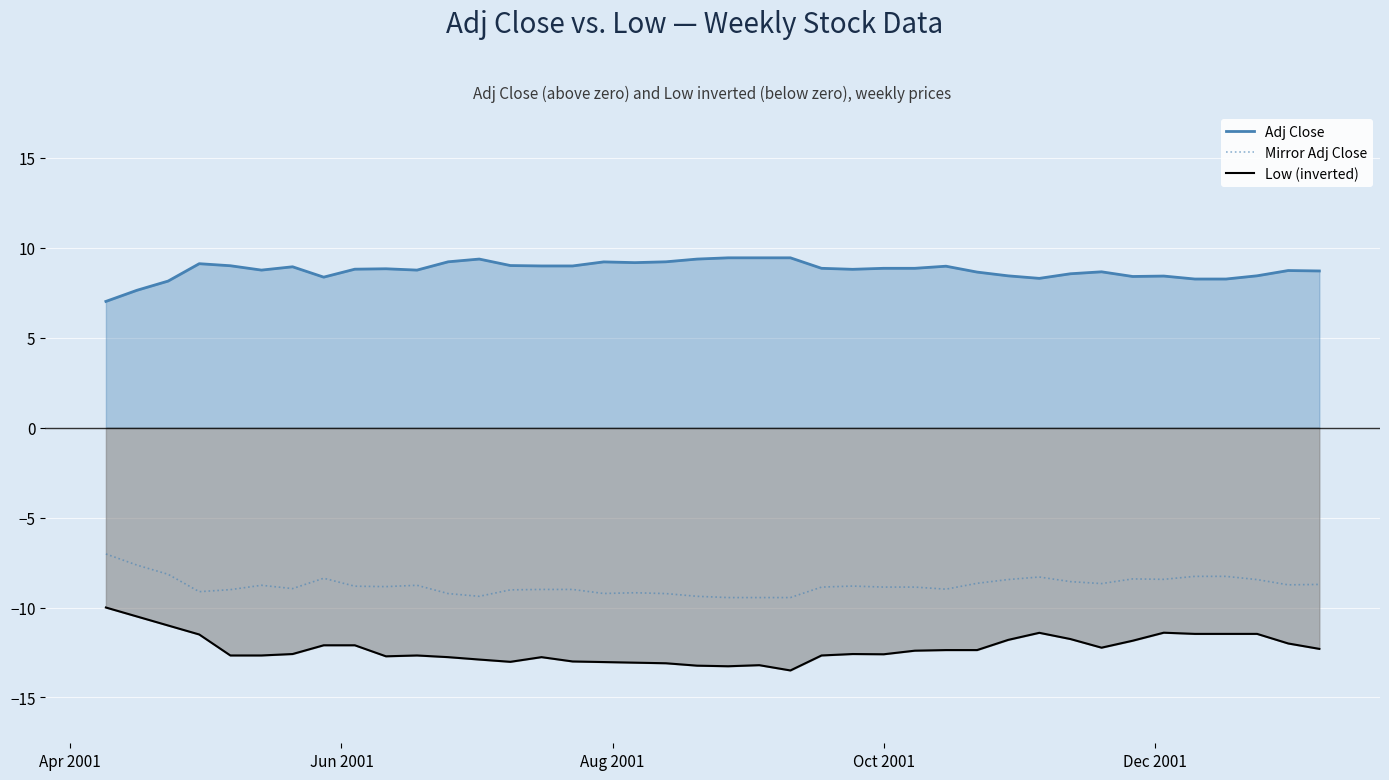

Reading left to right, transcribe all the data shown in this chart.

Adj Close: 7.0	7.6	8.2	9.1	9.0	8.8	8.9	8.4	8.8	8.8	8.8	9.2	9.4	9.0	9.0	9.0	9.2	9.2	9.2	9.4	9.4	9.4	9.4	8.9	8.8	8.9	8.9	9.0	8.7	8.4	8.3	8.6	8.7	8.4	8.4	8.3	8.3	8.4	8.7	8.7
Mirror Adj Close: -7.0	-7.6	-8.2	-9.1	-9.0	-8.8	-8.9	-8.4	-8.8	-8.8	-8.8	-9.2	-9.4	-9.0	-9.0	-9.0	-9.2	-9.2	-9.2	-9.4	-9.4	-9.4	-9.4	-8.9	-8.8	-8.9	-8.9	-9.0	-8.7	-8.4	-8.3	-8.6	-8.7	-8.4	-8.4	-8.3	-8.3	-8.4	-8.7	-8.7
Low (inverted): -10.0	-10.5	-11.0	-11.5	-12.7	-12.7	-12.6	-12.1	-12.1	-12.7	-12.7	-12.8	-12.9	-13.0	-12.8	-13.0	-13.0	-13.1	-13.1	-13.2	-13.3	-13.2	-13.5	-12.7	-12.6	-12.6	-12.4	-12.4	-12.4	-11.8	-11.4	-11.8	-12.2	-11.8	-11.4	-11.5	-11.5	-11.5	-12.0	-12.3